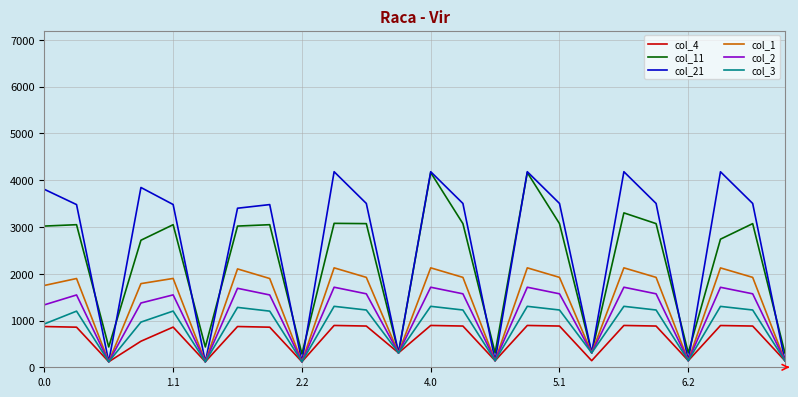

Count the number of categories in the chart.

24